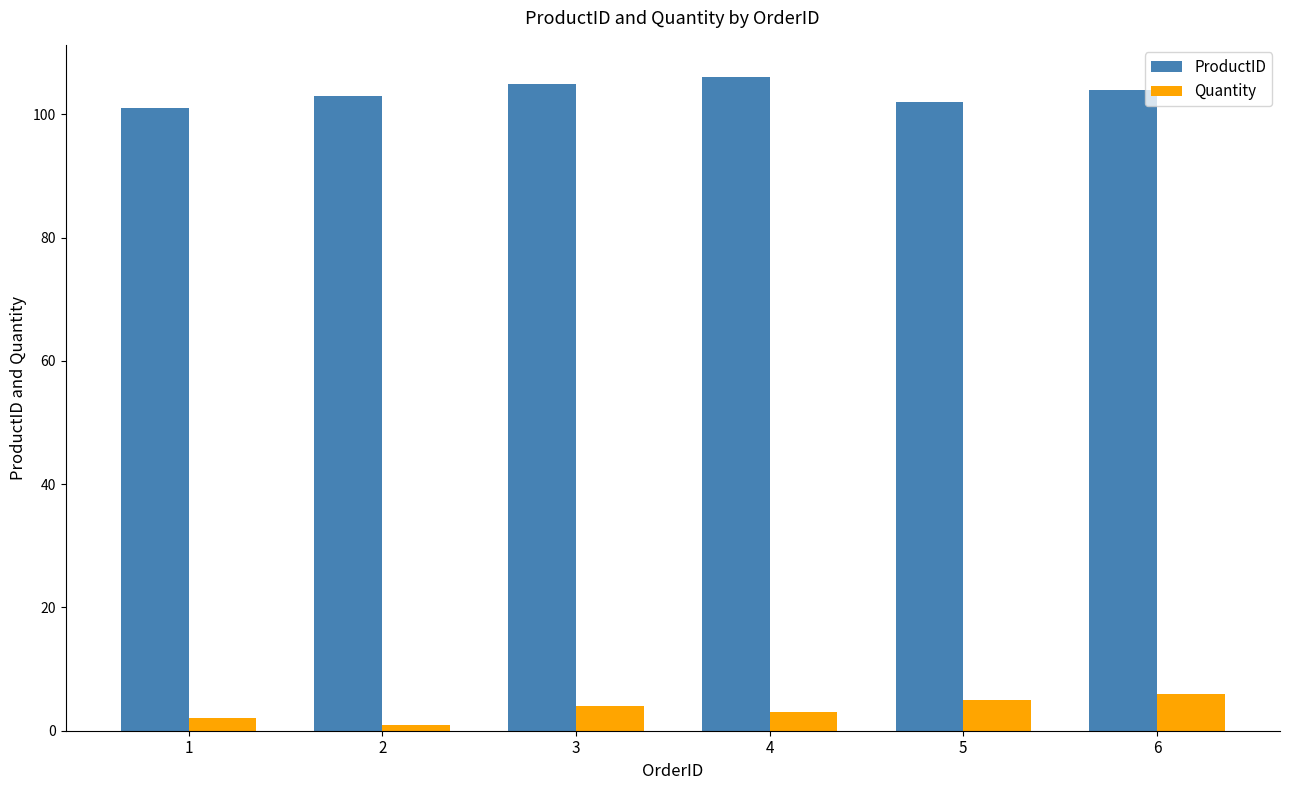

Which series has the largest total across all categories?

ProductID